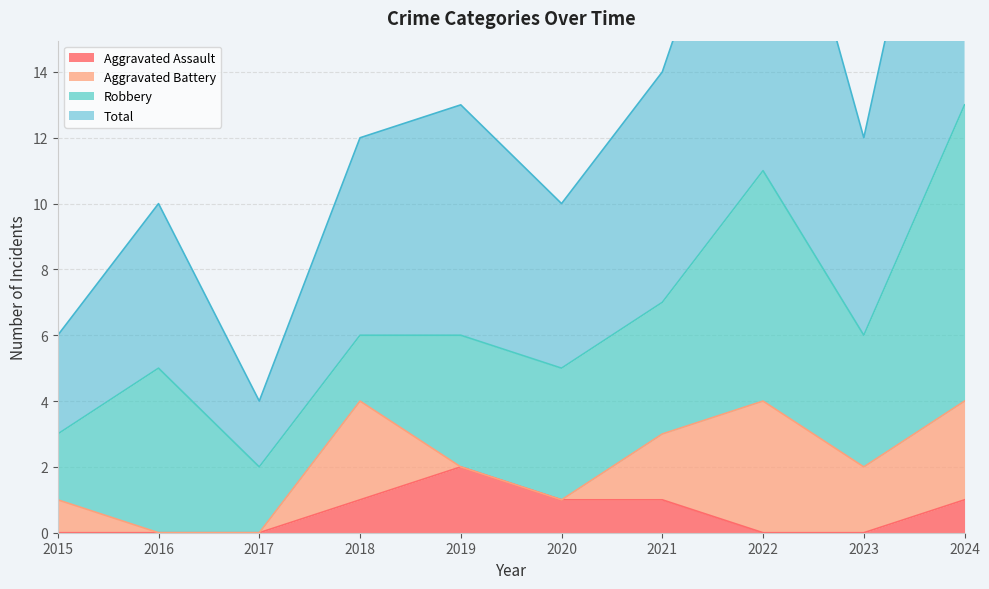

Is it true that Aggravated Assault equals 2 at 2018?

False